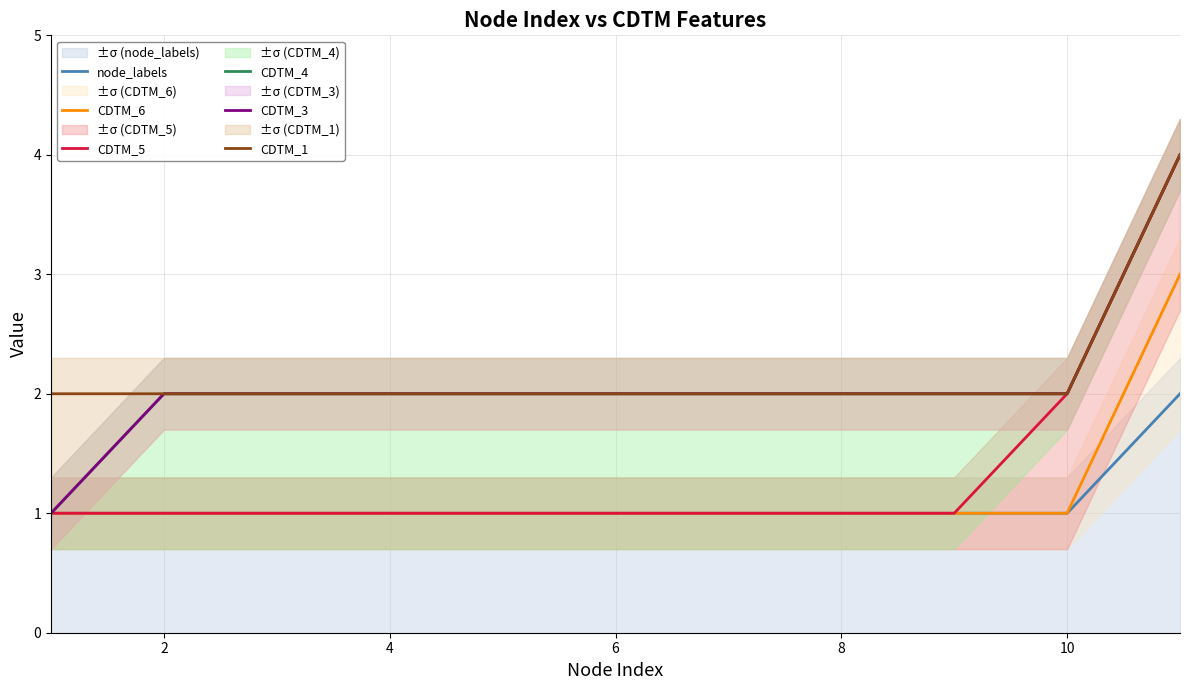

Count the CDTM_1 values in the range 2 to 3.

10